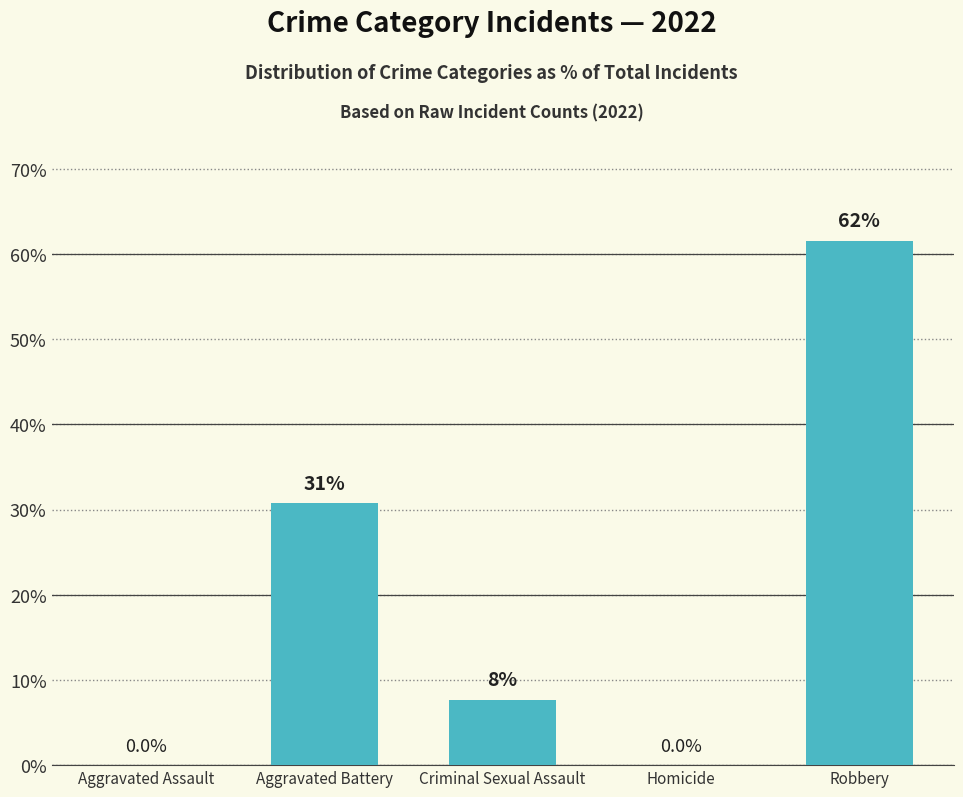

Reading right to left, what are all the values shown in this chart?

Robbery=61.5	Homicide=0.0	Criminal Sexual Assault=7.7	Aggravated Battery=30.8	Aggravated Assault=0.0